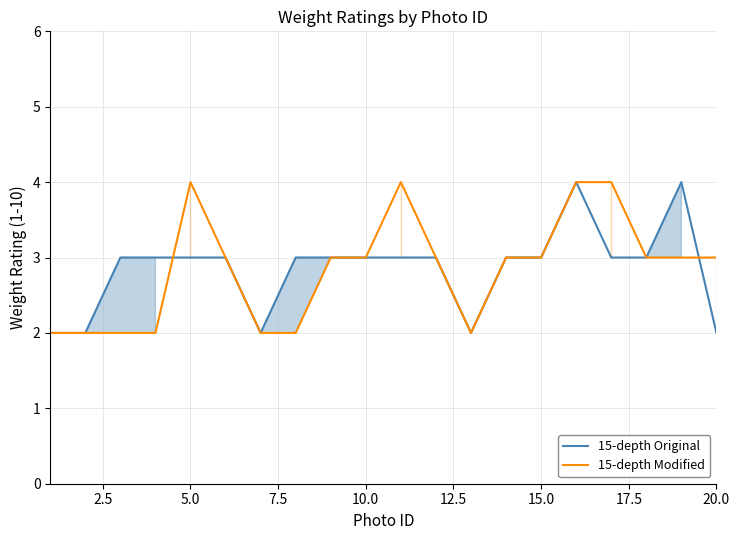

How many interior local valleys does the 15-depth Modified series have?

1